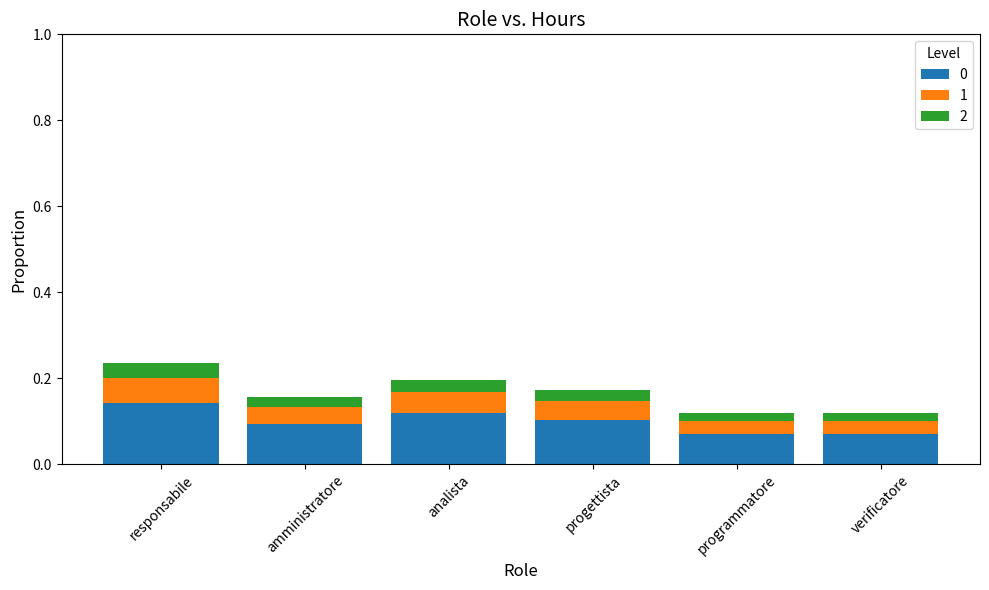

At how many categories does at least one series exceed 0?

6